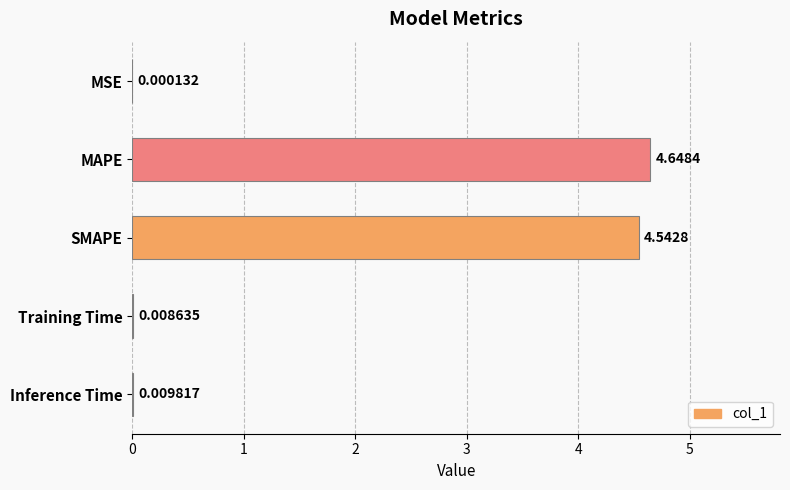

Where is the data nearest to the value 2?

Inference Time